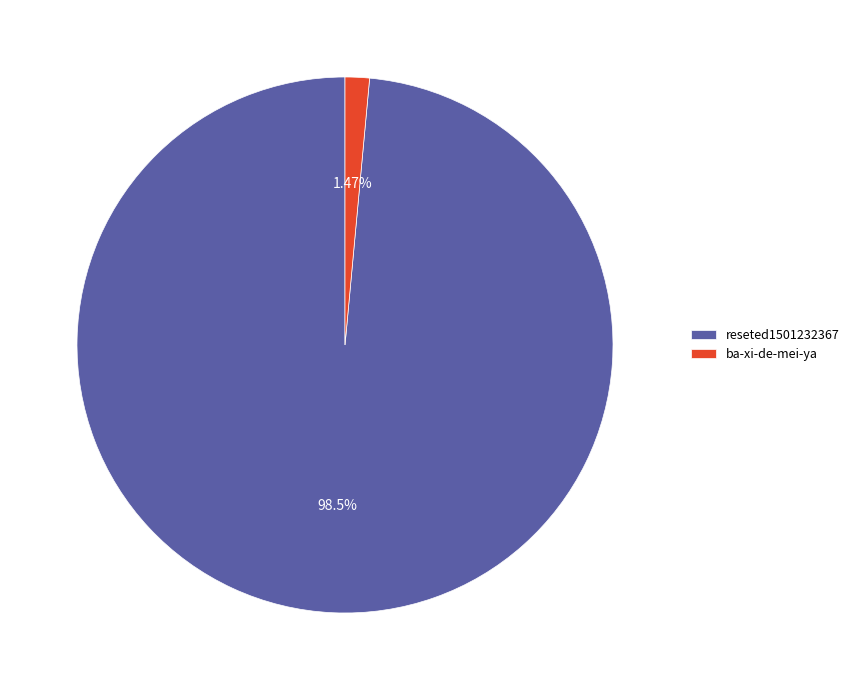

Between reseted1501232367 and ba-xi-de-mei-ya, which is larger?

reseted1501232367